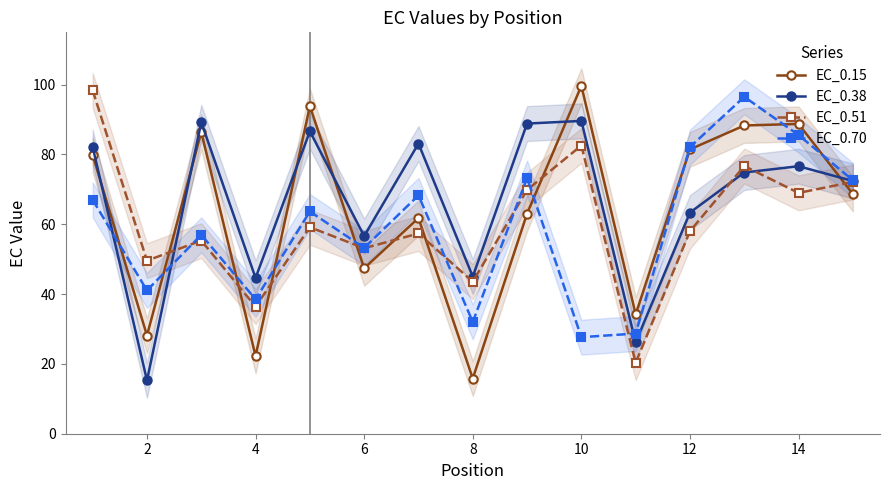

How many interior local valleys does the EC_0.15 series have?

5